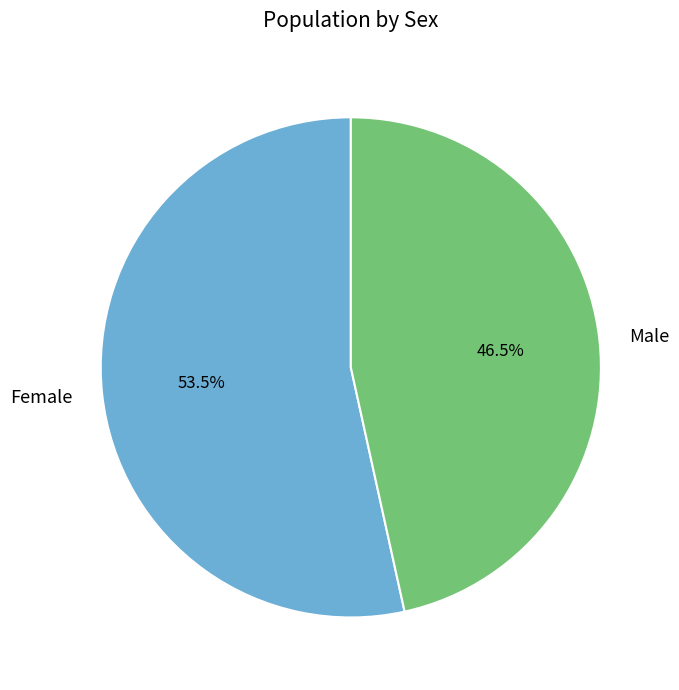

Rank the categories by value from lowest to highest.

Male, Female